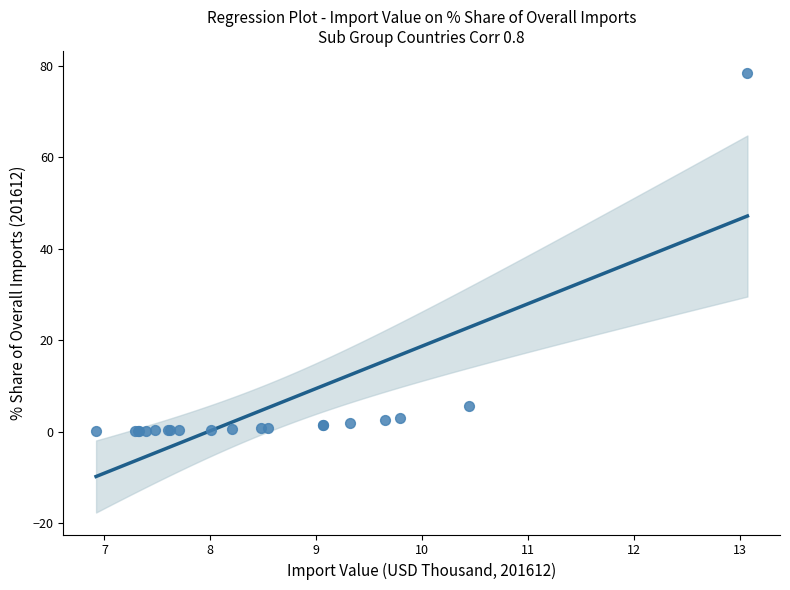

What Y value in the scatter plot is closest to 39?

5.6